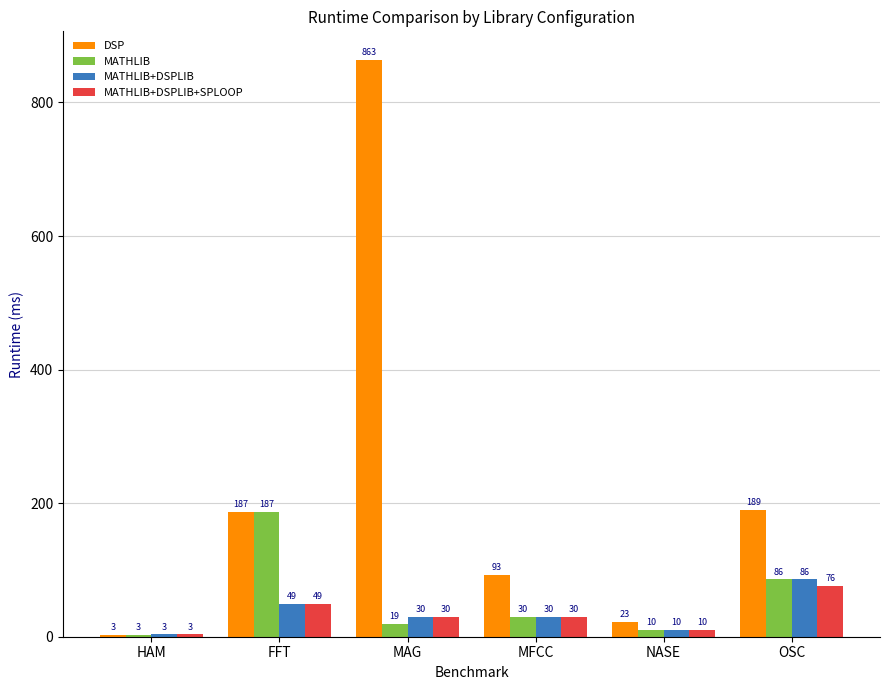

What is the highest value of the MATHLIB+DSPLIB+SPLOOP series?

76.2